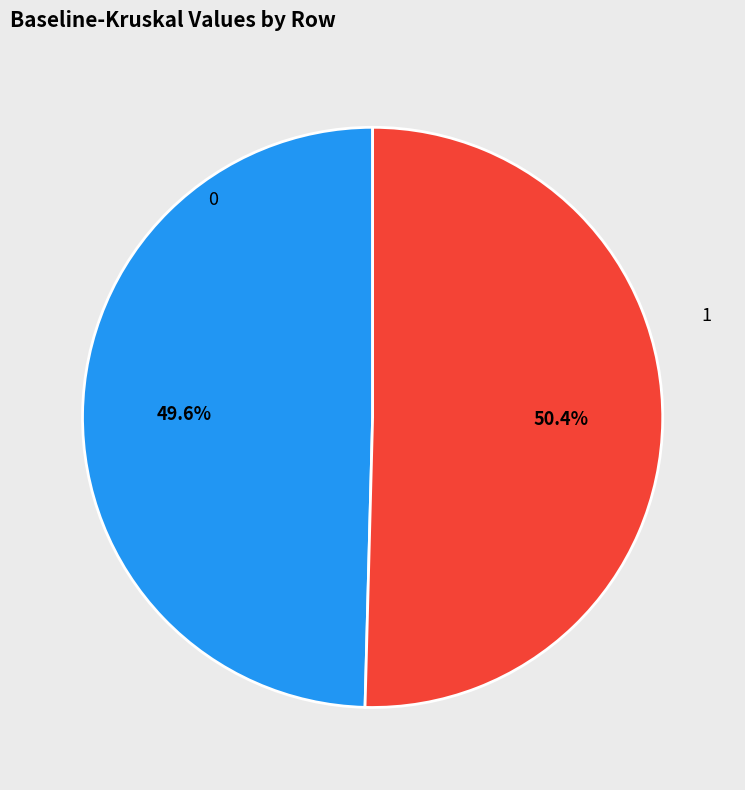

What portion of the pie excludes 1?

49.6%